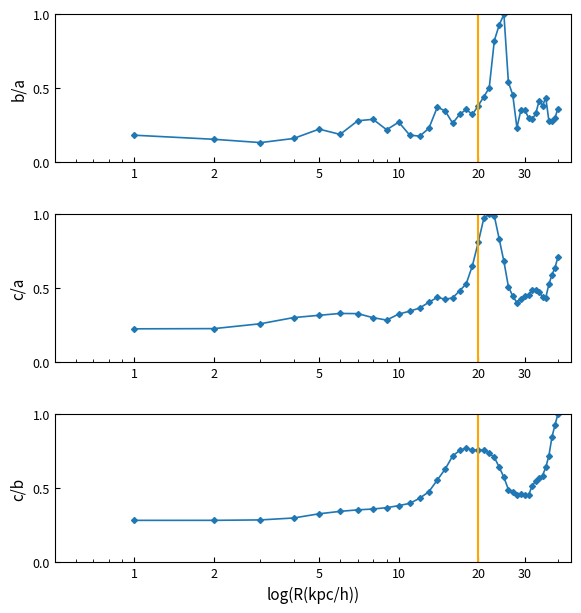

Is this an area chart (filled region under the line)?

No